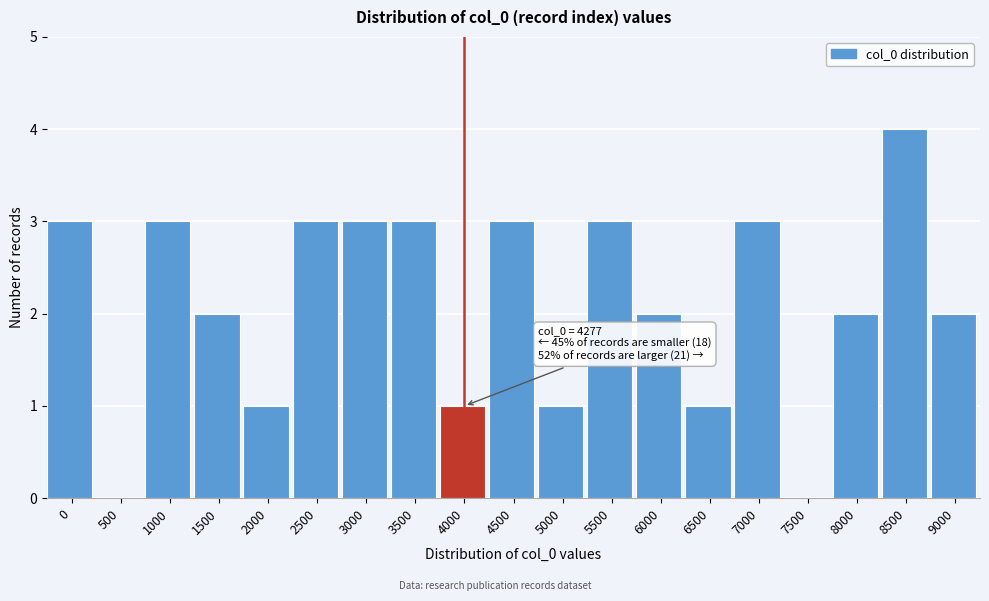

Reading left to right, list all the values displayed in this chart.

0=3	500=0	1000=3	1500=2	2000=1	2500=3	3000=3	3500=3	4000=1	4500=3	5000=1	5500=3	6000=2	6500=1	7000=3	7500=0	8000=2	8500=4	9000=2